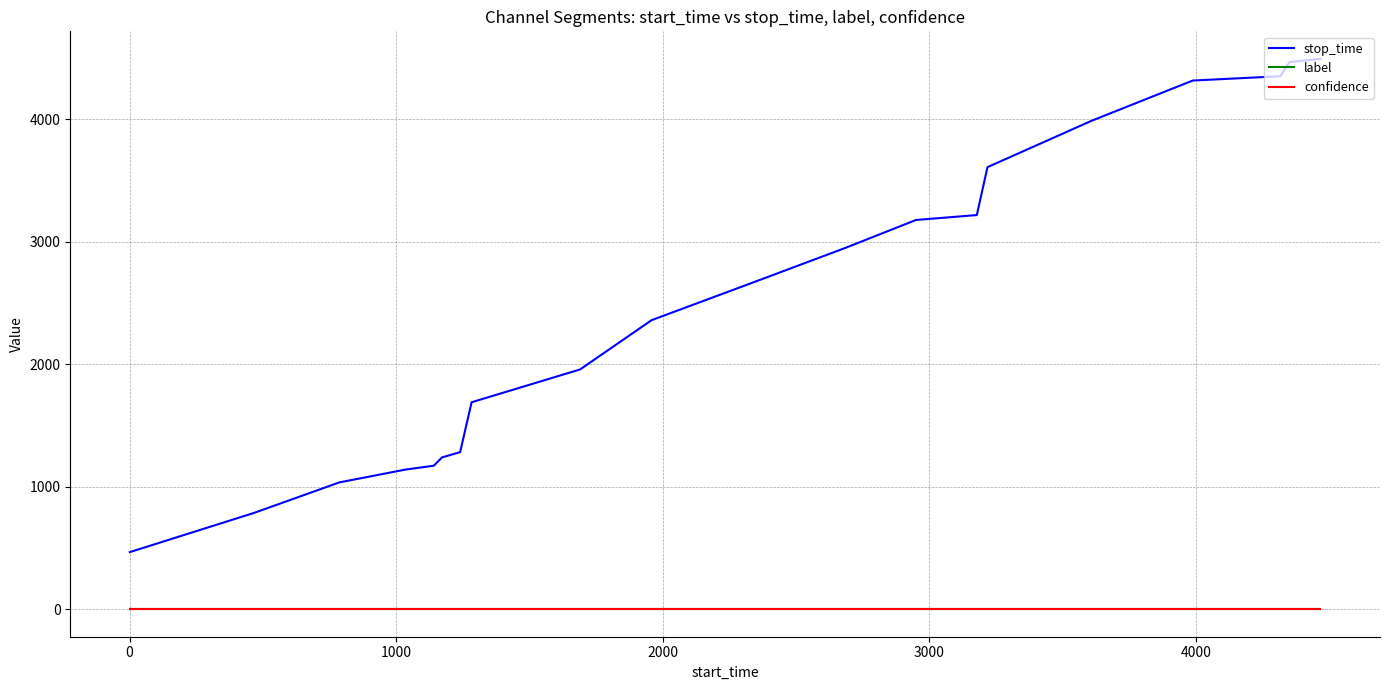

Which series has the largest range (max minus min)?

stop_time